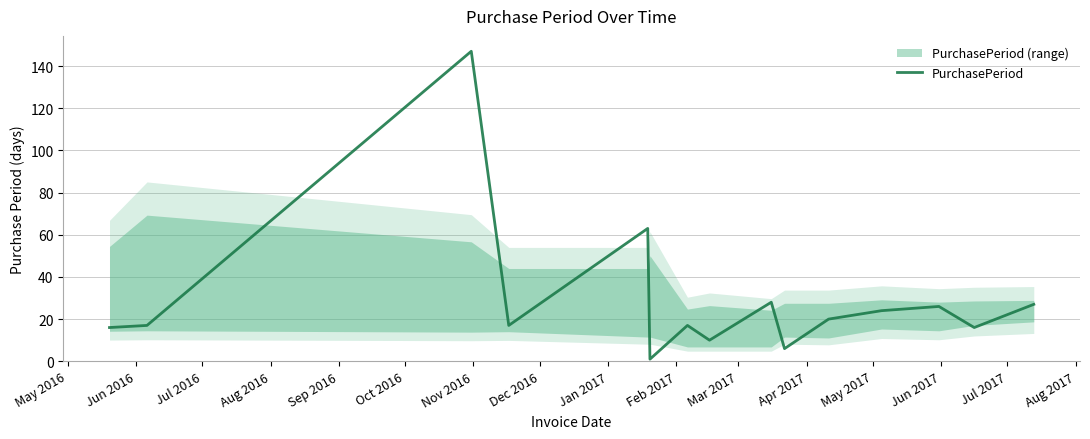

What is the maximum value for PurchasePeriod?

147